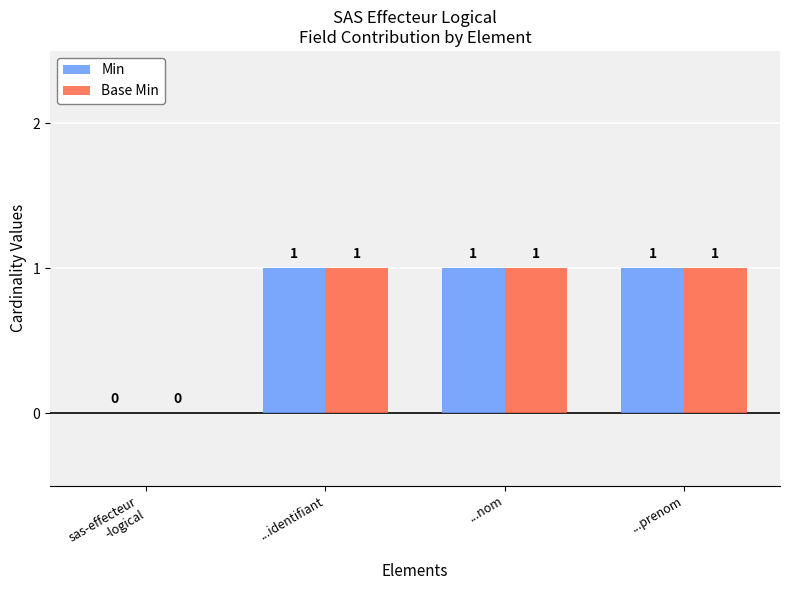

What is the sum of the Base Min values at sas-effecteur
-logical and ...nom?

1